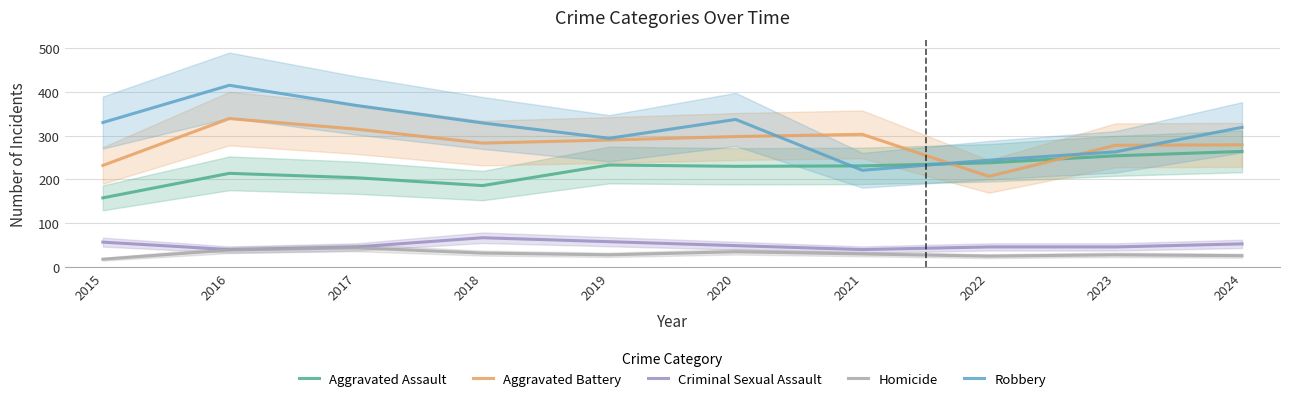

What is the difference between the Homicide values at 2018 and 2019?

4